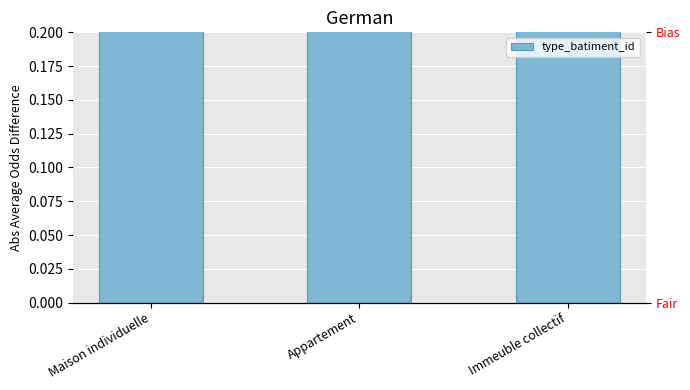

Reading left to right, list all the values displayed in this chart.

Maison individuelle=1	Appartement=2	Immeuble collectif=2